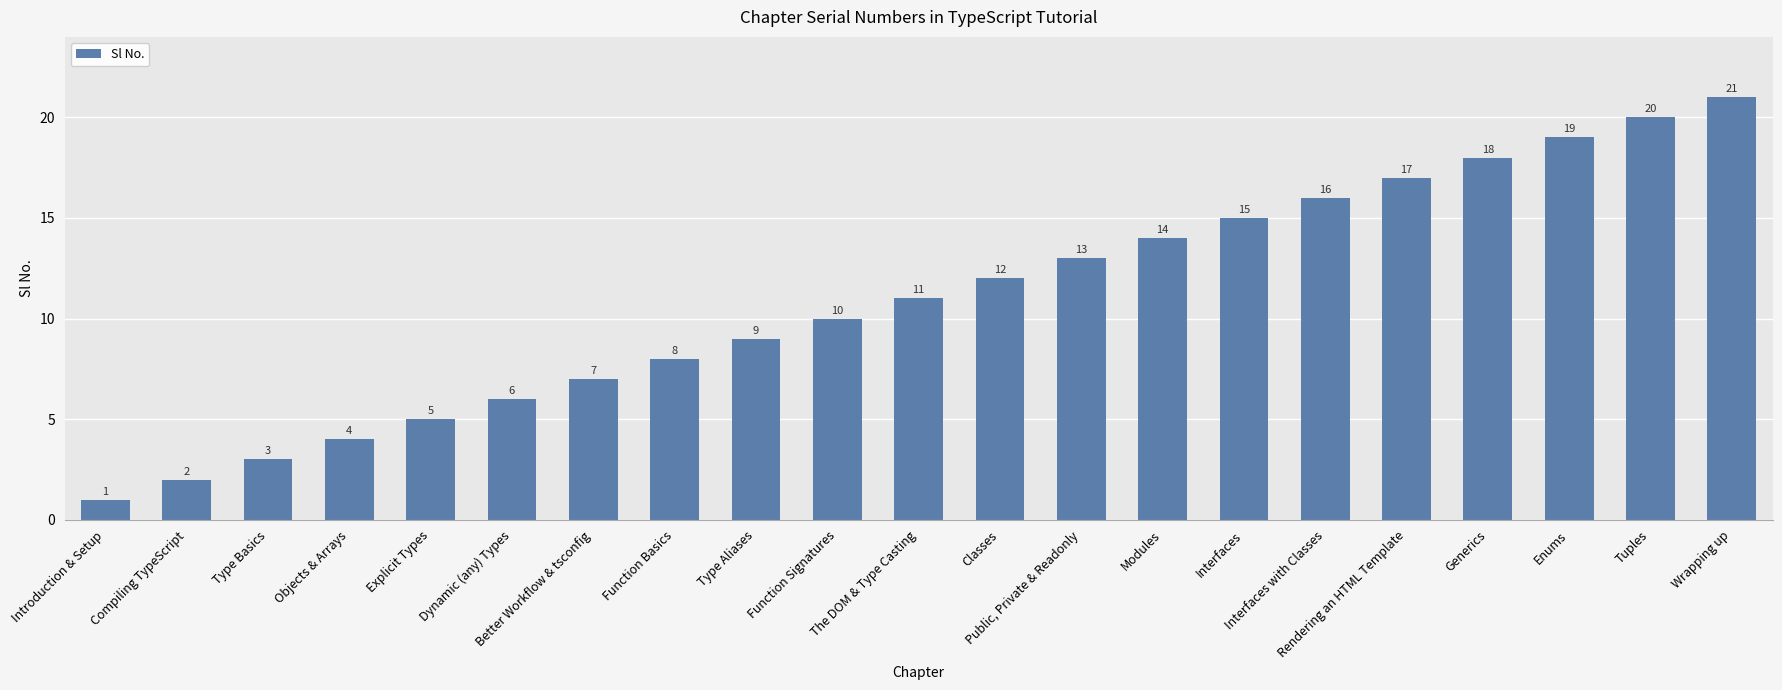

How many categories are shown in the chart?

21